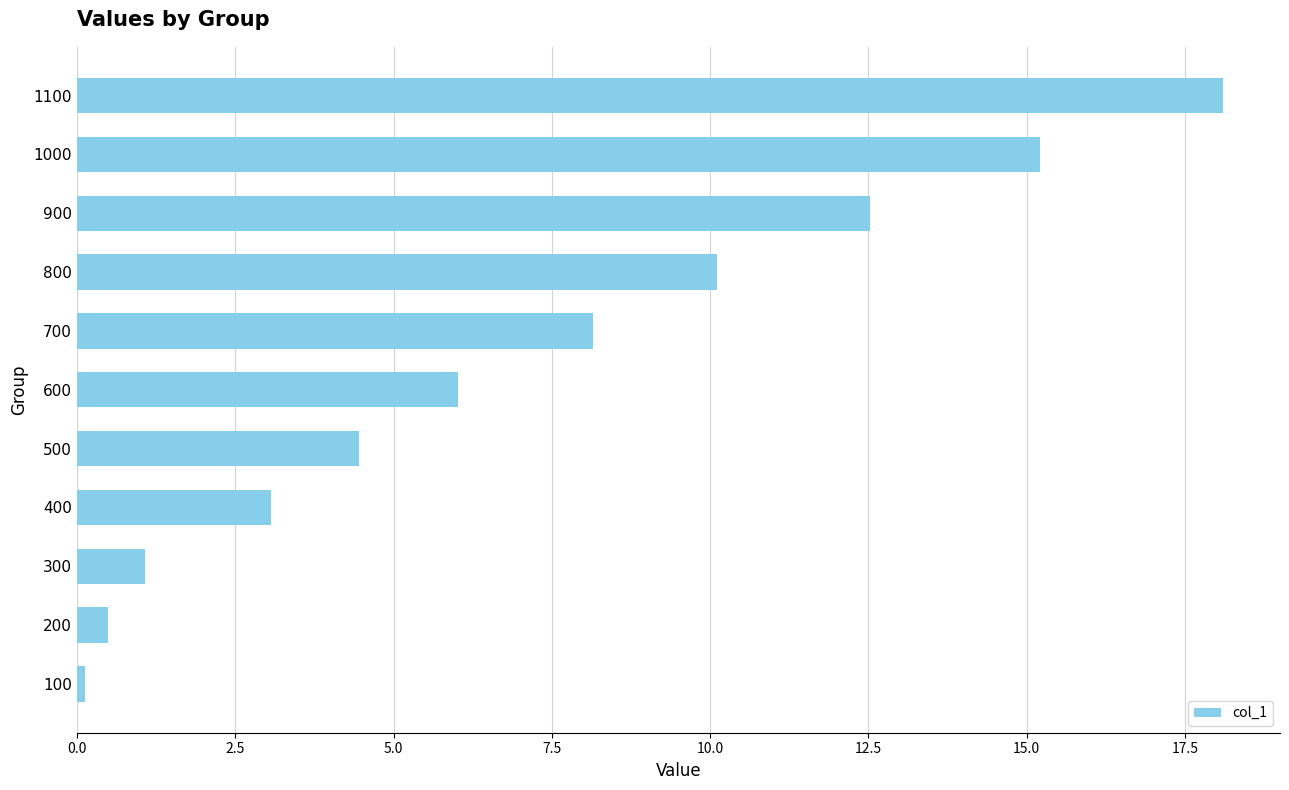

What is the change in value from 800 to 500?

-5.7